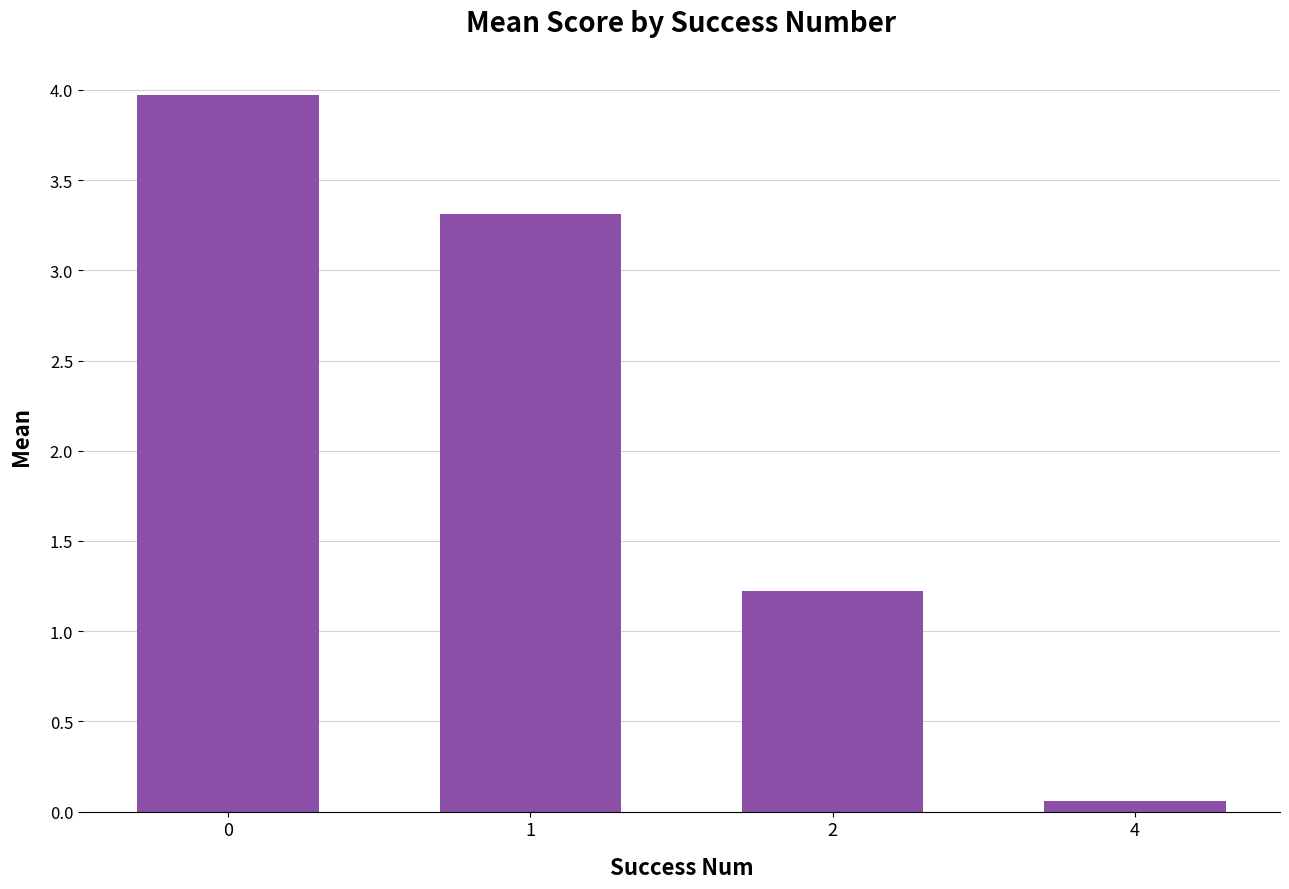

Reading left to right, list all the values displayed in this chart.

4.0	3.3	1.2	0.1